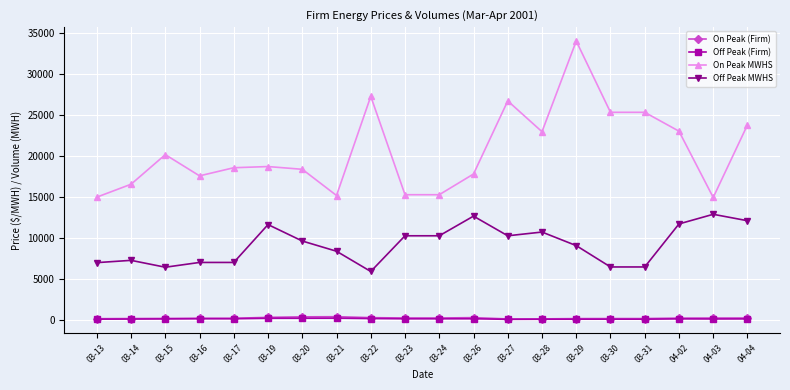

The value of On Peak MWHS at 03-14 is 16576.0. True or false?

True